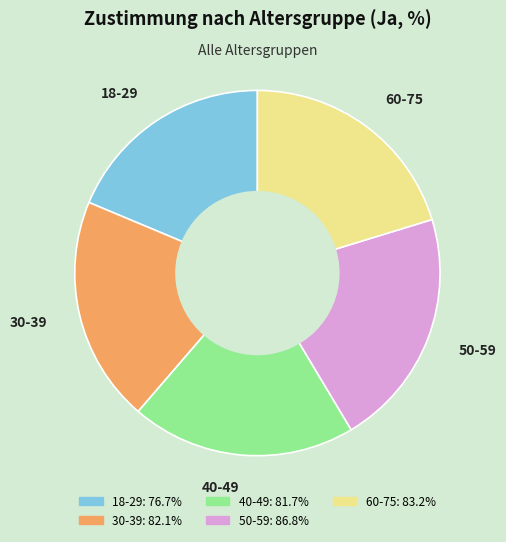

Approximately how many times larger is the value at 60-75 compared to 18-29?

1.1